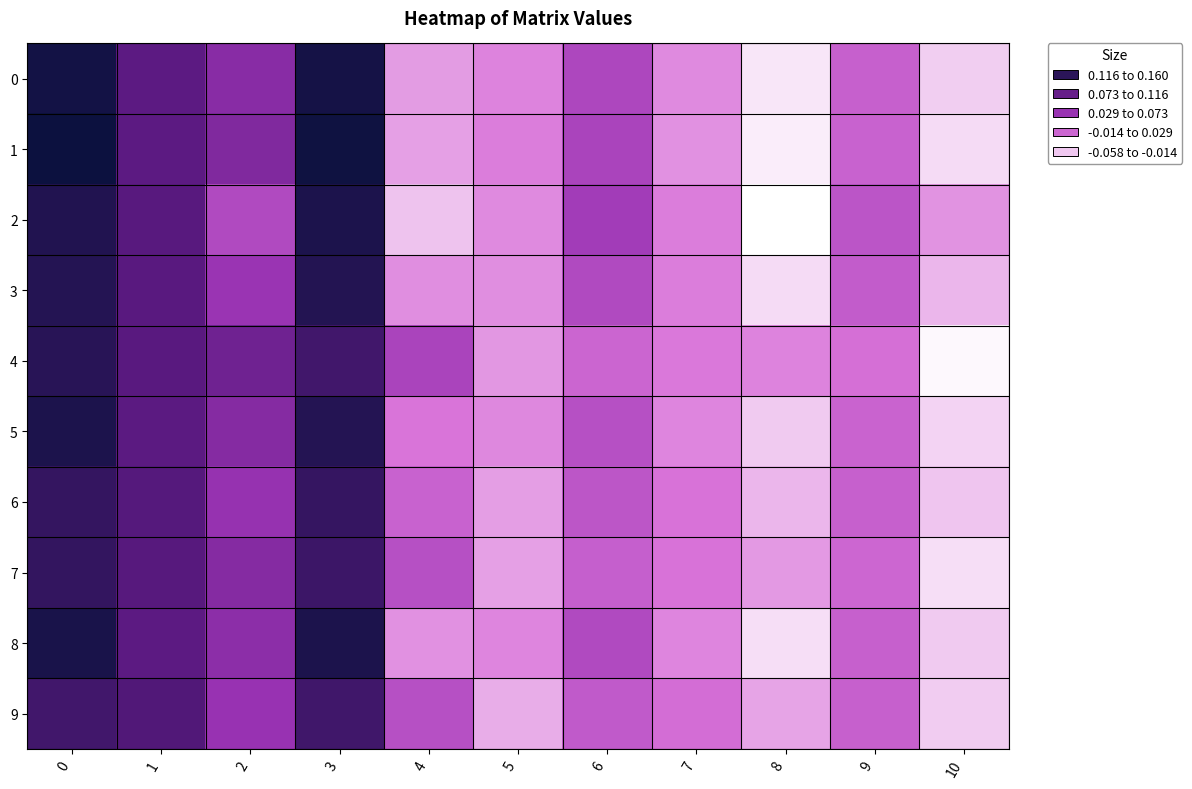

Between 4 and 6, which series saw the biggest shift?

2